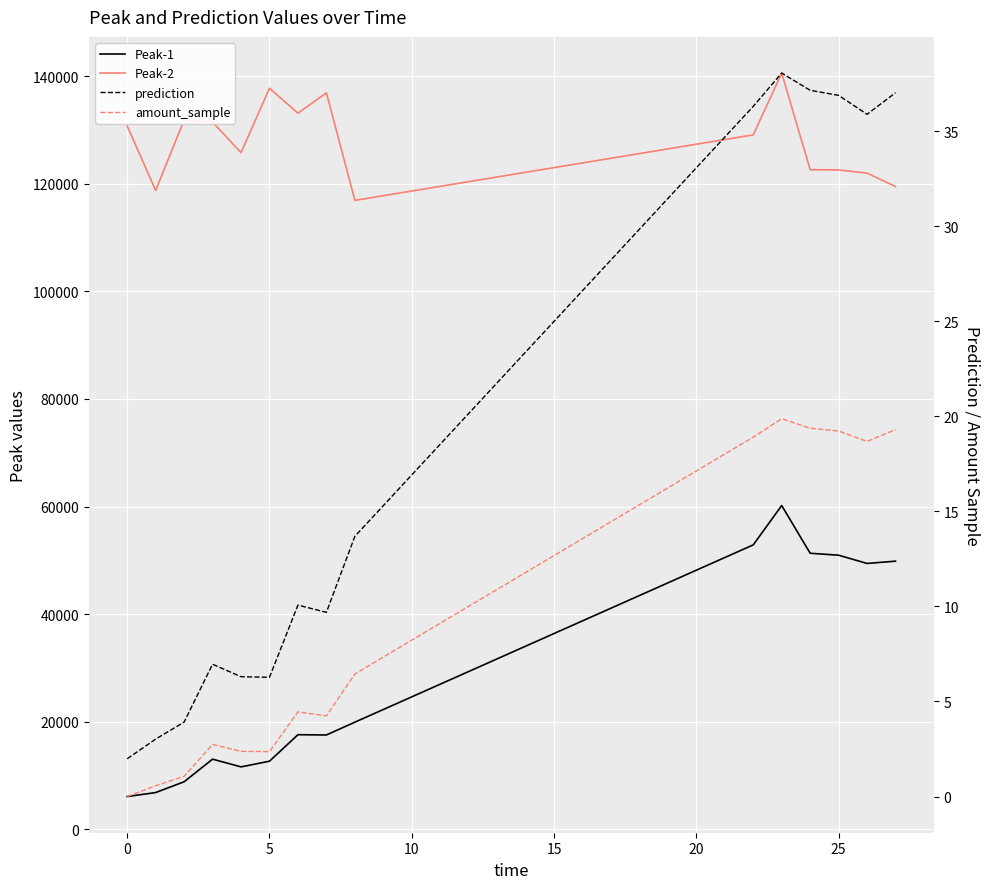

Which series has the largest range (max minus min)?

Peak-1